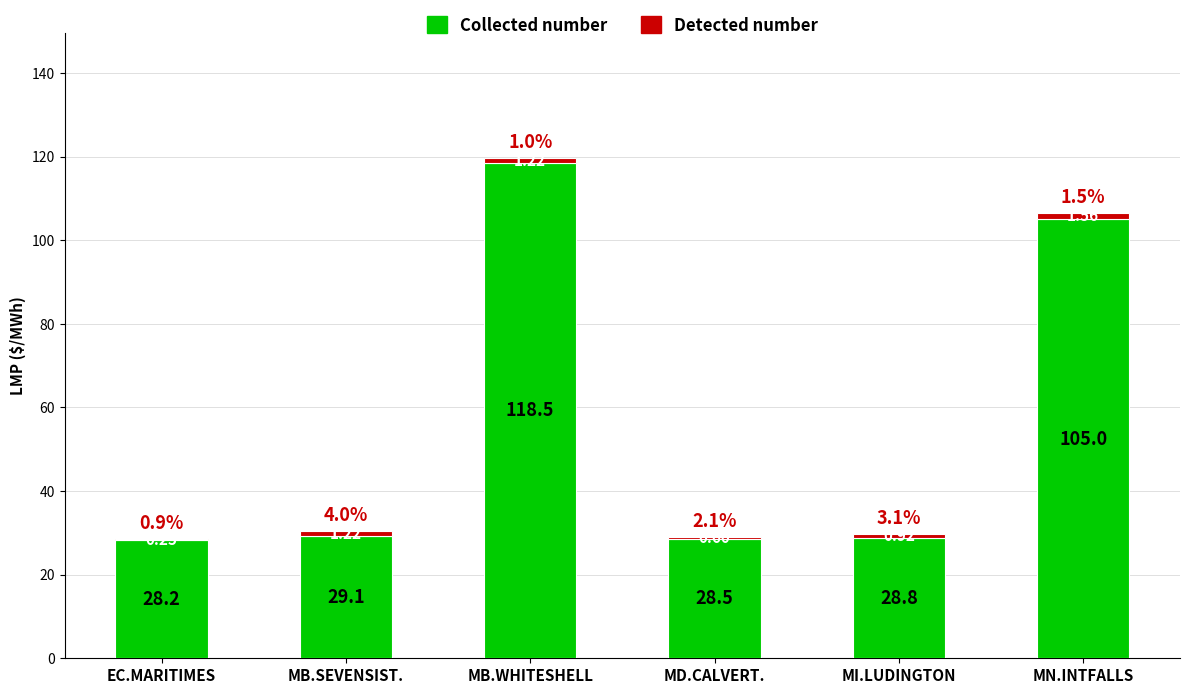

Where does the Collected number series first go above 29?

MB.SEVENSIST.